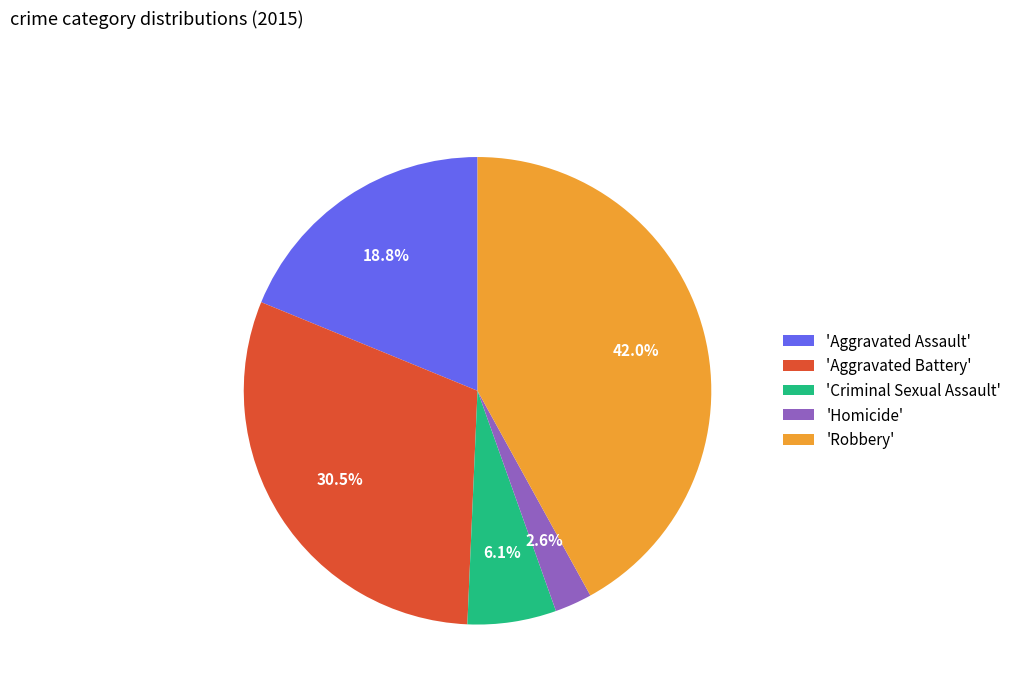

Approximately how many times larger is the value at 'Aggravated Battery' compared to 'Criminal Sexual Assault'?

5.0